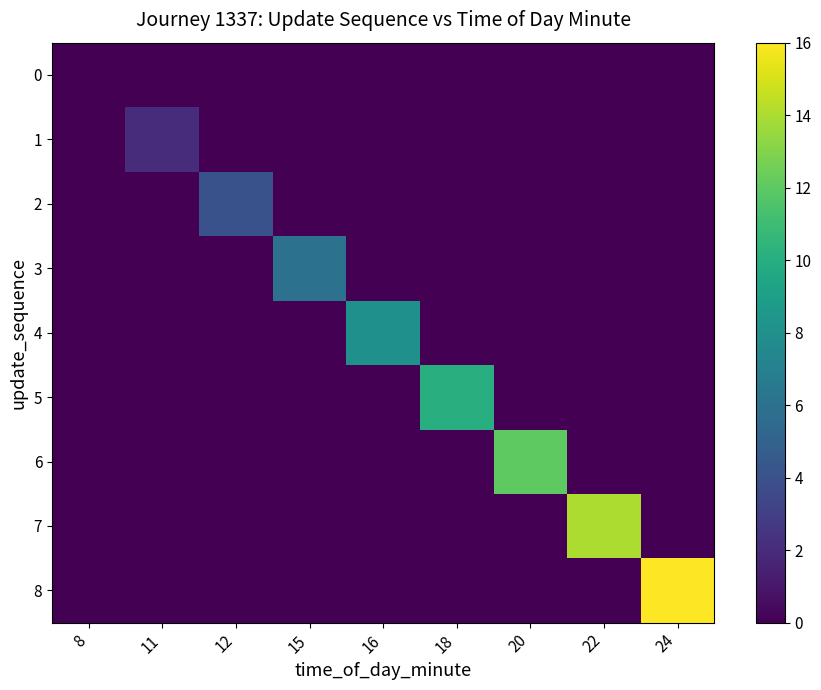

Which series has the largest total across all categories?

8